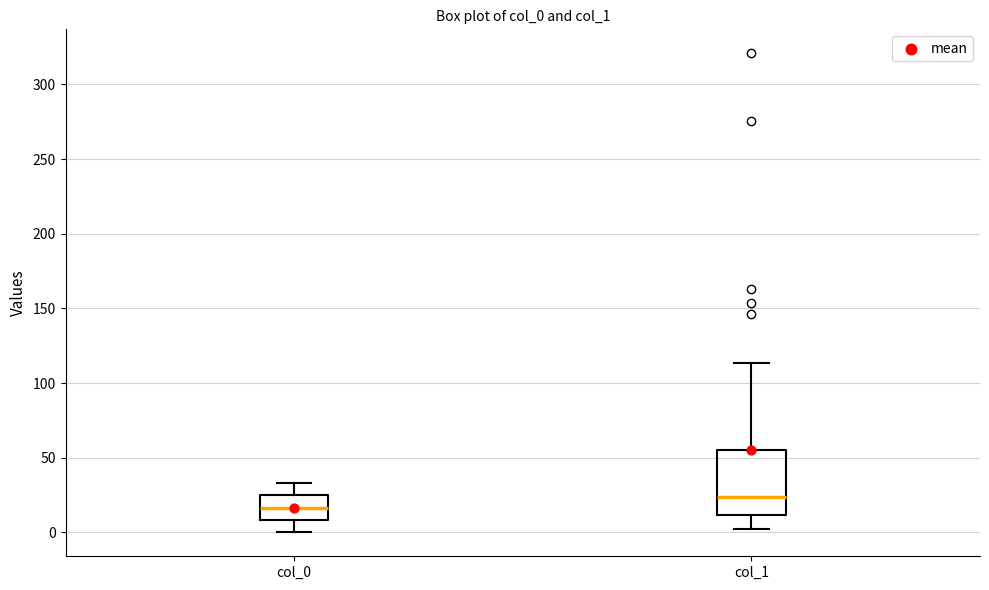

Comparing the boxes themselves (not the whiskers), which one is the tallest?

col_1